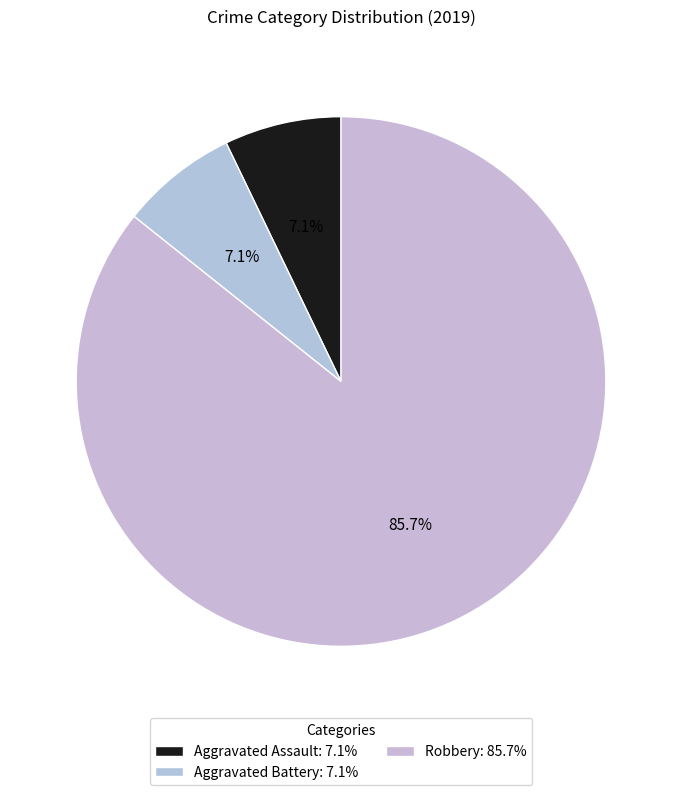

The Aggravated Battery slice represents 7% of the pie. True or false?

True